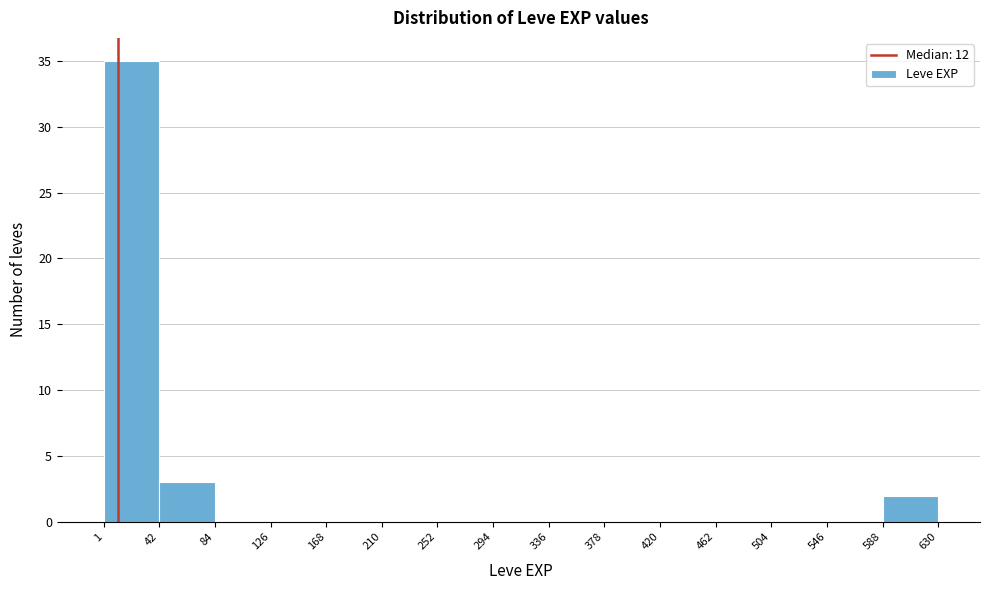

Reading left to right, transcribe this chart: for each bar, give the range it covers on the x-axis and its height. The values are not printed on the chart, so give them approximately, as read against the axis.

1 to 42: 35
42 to 84: 3
84 to 126: 0
126 to 168: 0
168 to 210: 0
210 to 252: 0
252 to 294: 0
294 to 336: 0
336 to 378: 0
378 to 420: 0
420 to 462: 0
462 to 504: 0
504 to 546: 0
546 to 588: 0
588 to 630: 2